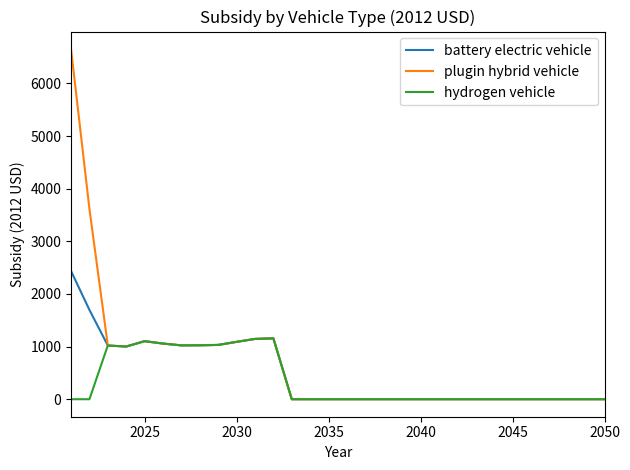

Which series has the widest spread of values?

plugin hybrid vehicle